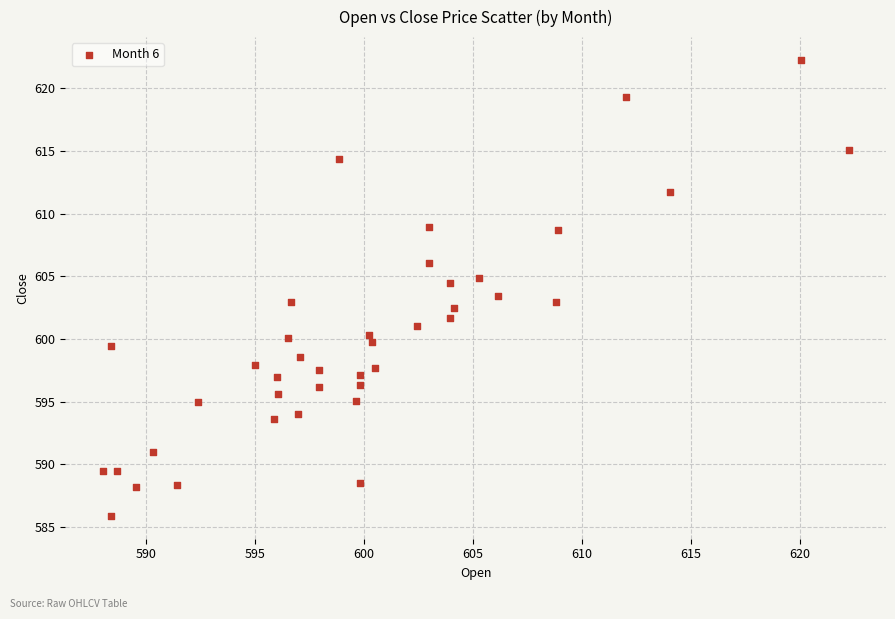

What is the range of X values (max minus min)?

34.2